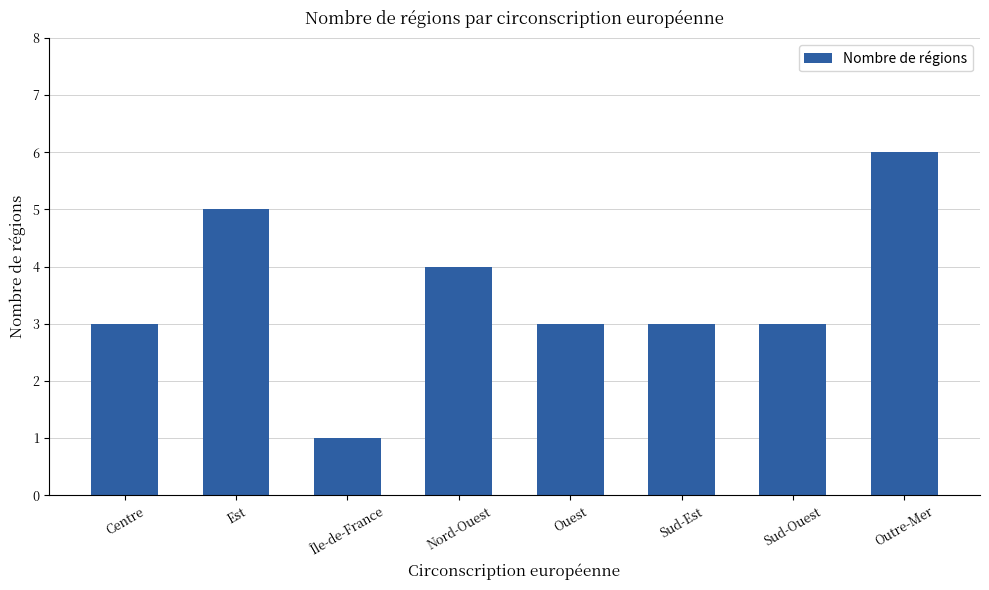

Does the chart contain any negative values?

No